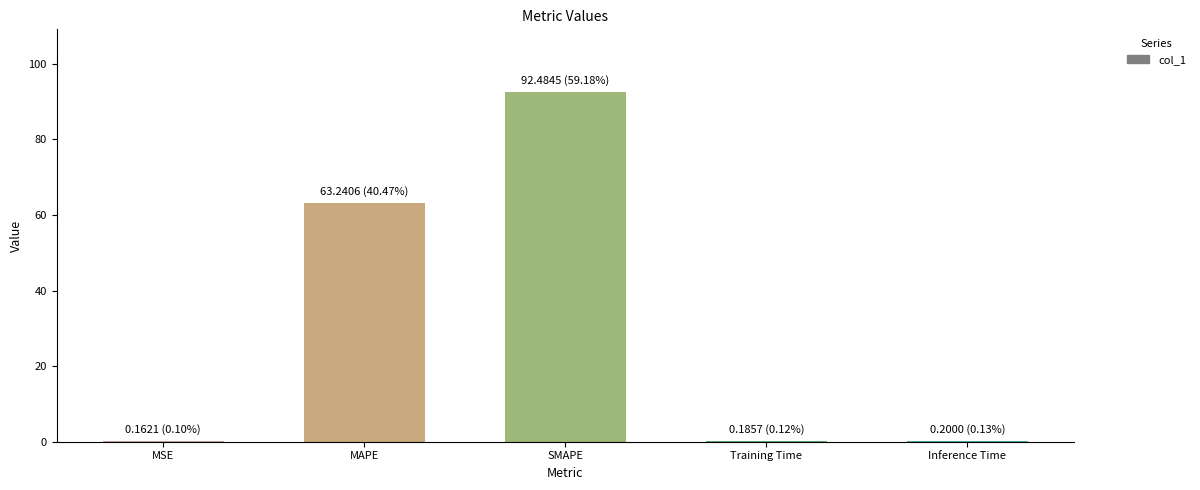

Are the bars horizontal?

No